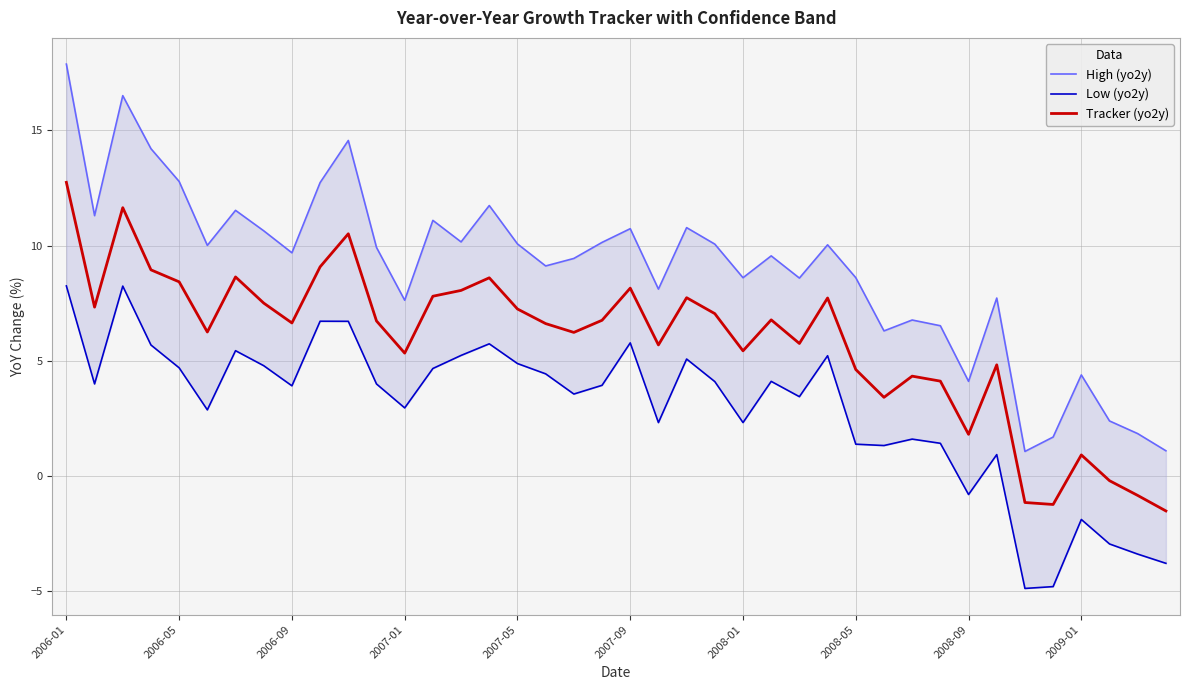

At which category does the chart reach its peak across all series?

2006-01